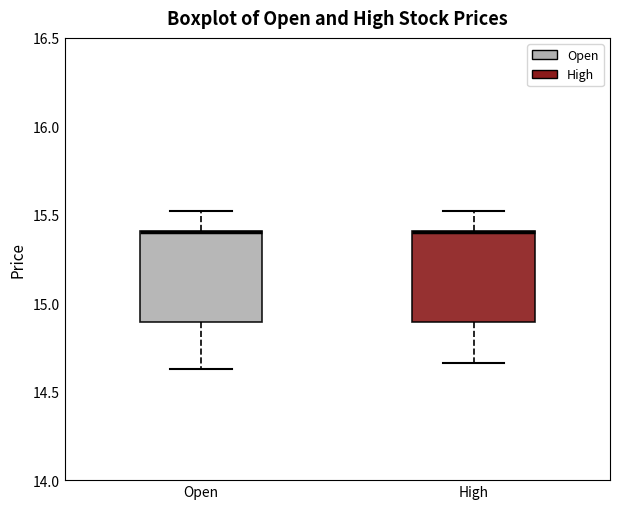

Where is the upper edge of the box for High on the y-axis? The values are not printed on the chart, so give them approximately, as read against the axis.

15.40